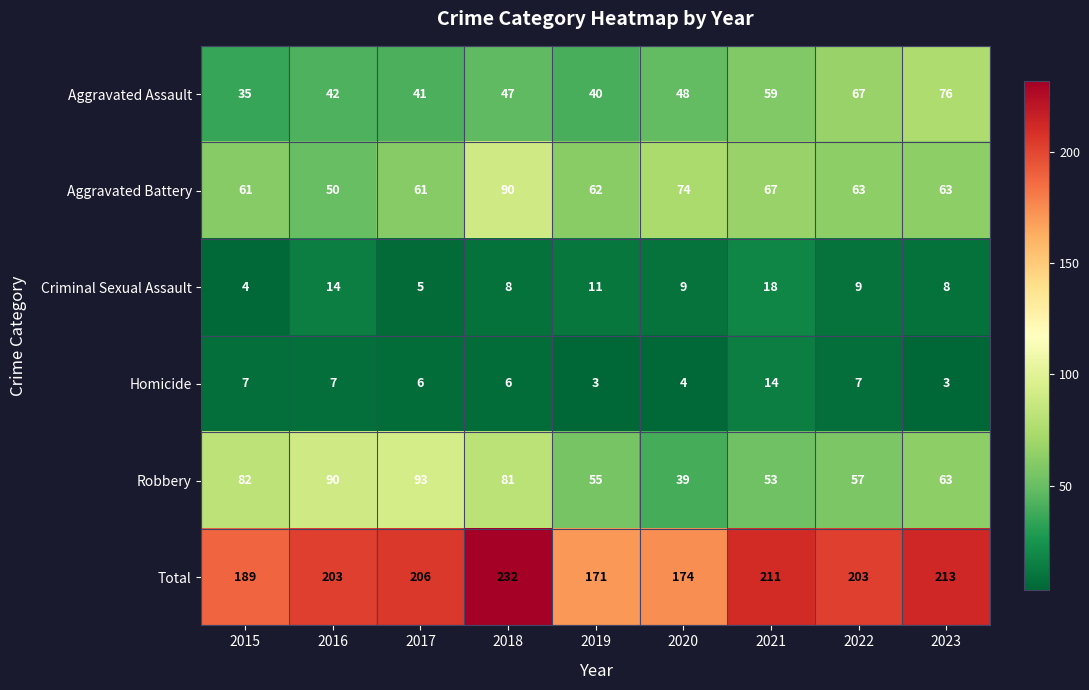

Which series changed the most between 2016 and 2017?

Aggravated Battery